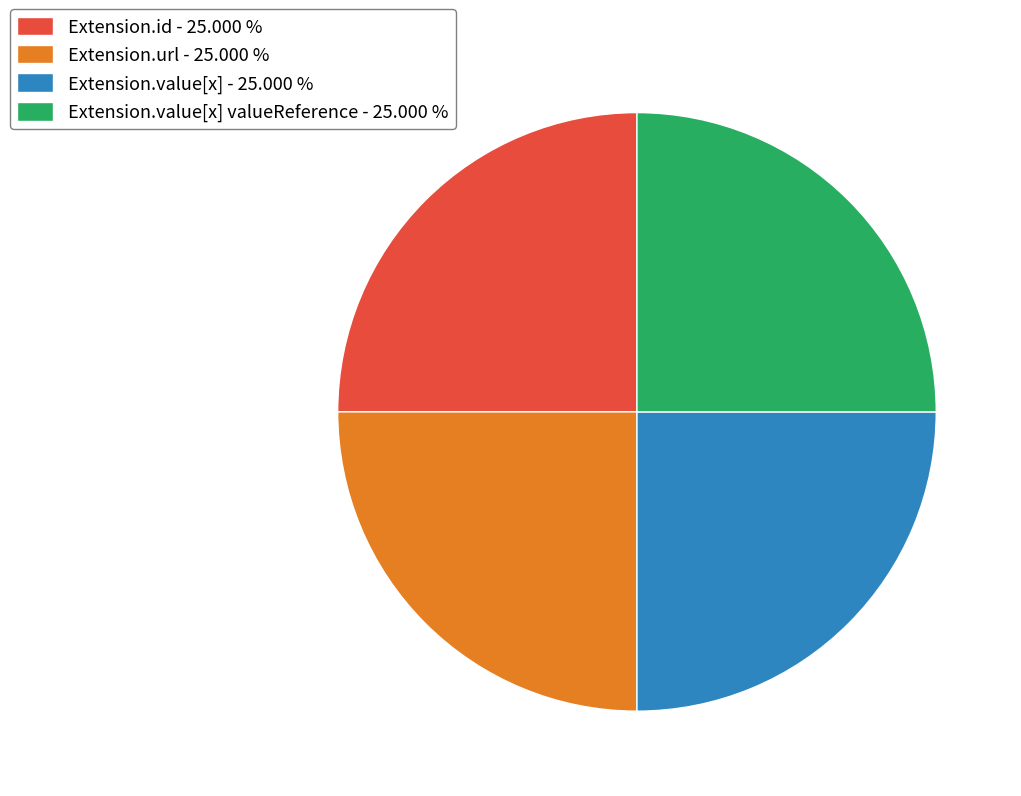

What is the ratio of the value at Extension.id - 25.000 % to the value at Extension.url - 25.000 %?

1.0